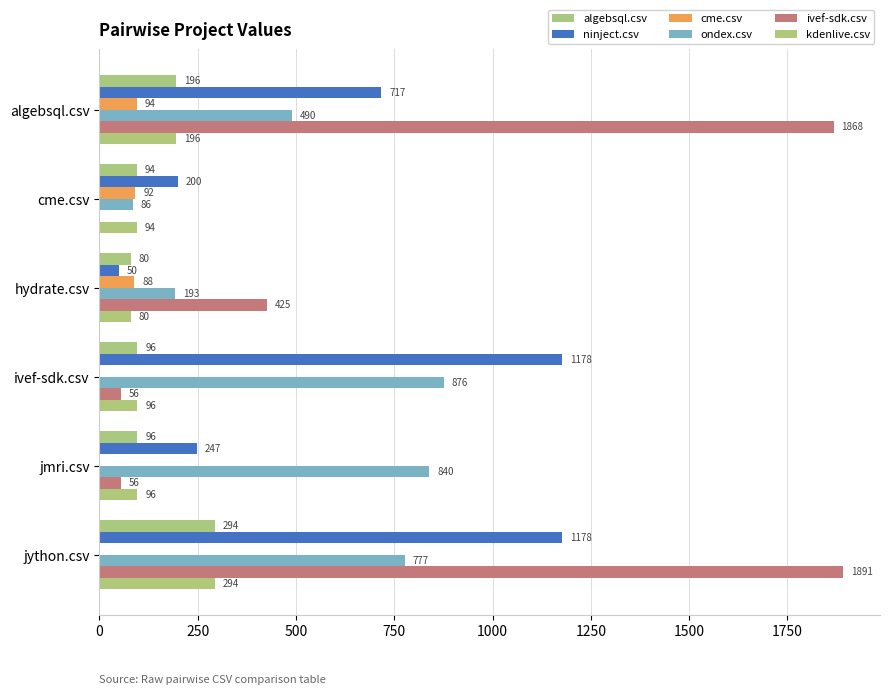

Which series has the largest range (max minus min)?

ivef-sdk.csv